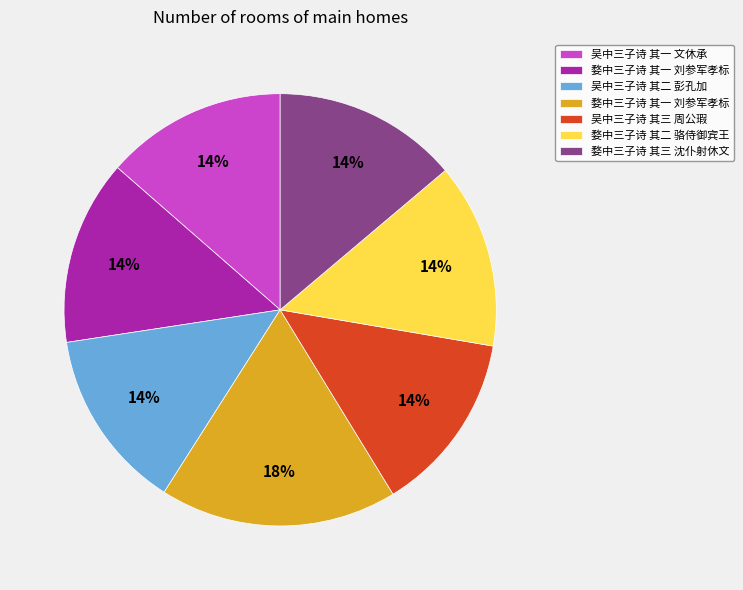

Is there a majority slice in this chart?

No